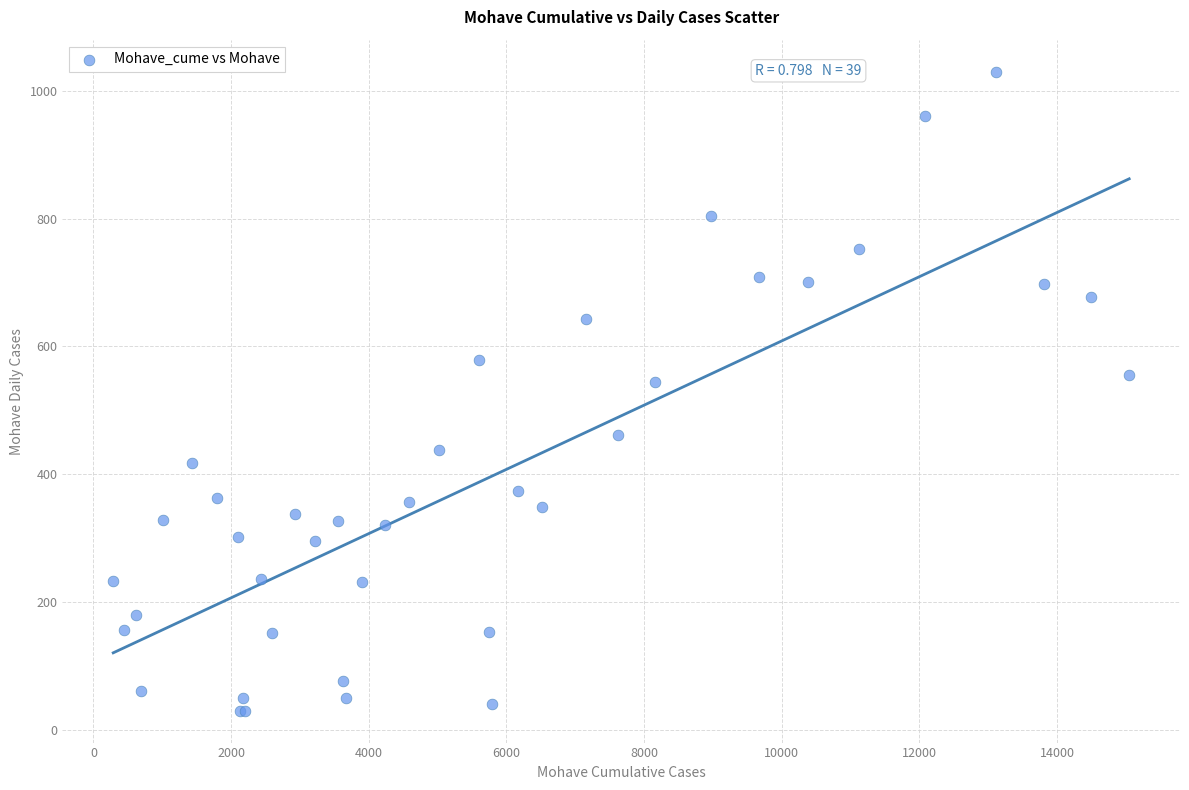

What Y value in the scatter plot is closest to 530?

544